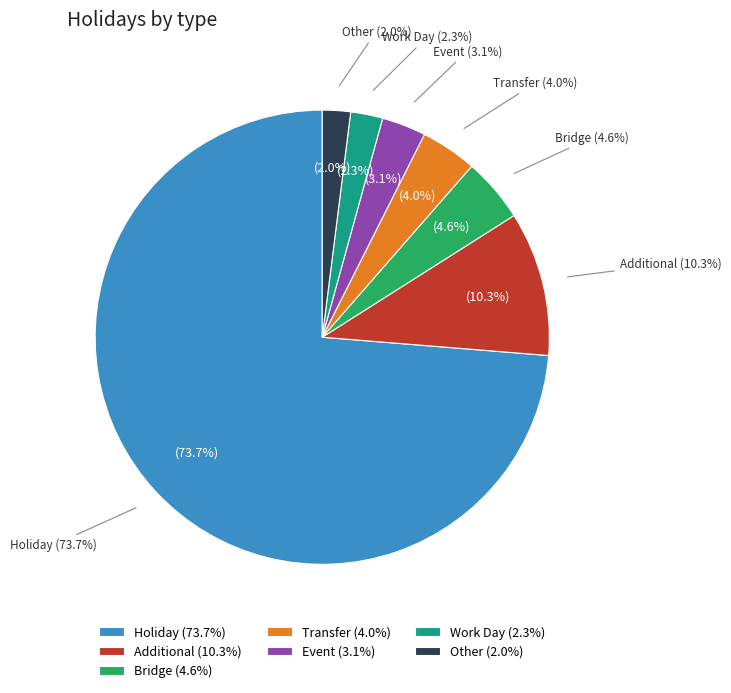

What is the change in value from Transfer to Event?

-3